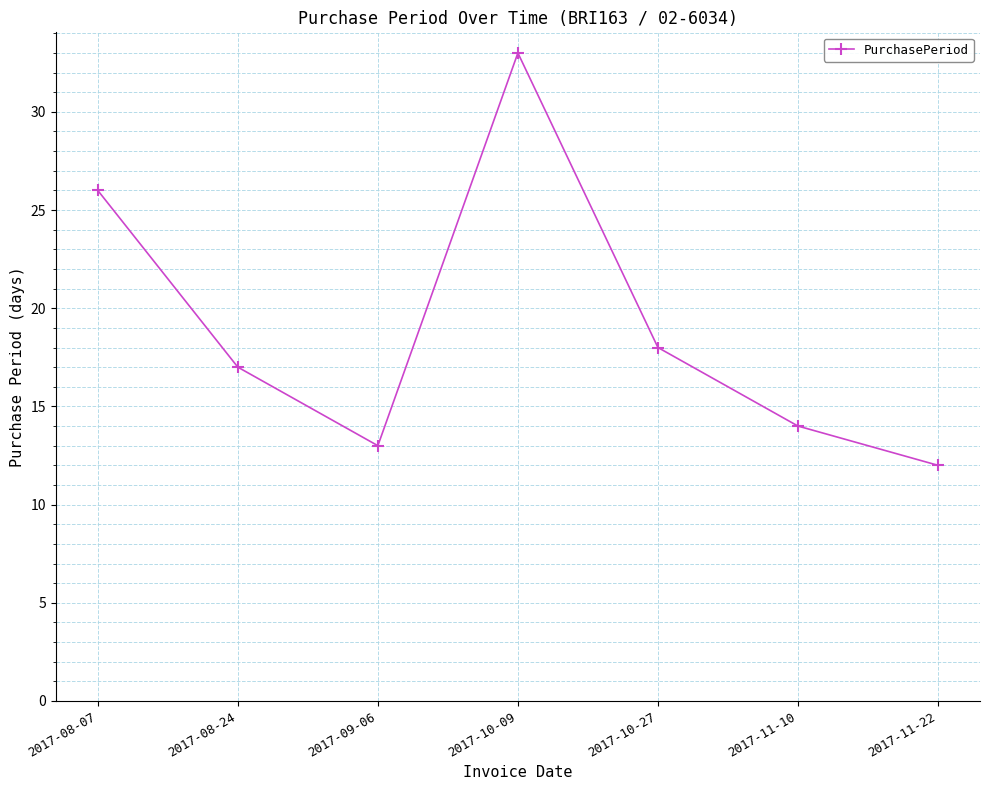

Reading right to left, what are all the values shown in this chart?

2017-11-22=12	2017-11-10=14	2017-10-27=18	2017-10-09=33	2017-09-06=13	2017-08-24=17	2017-08-07=26